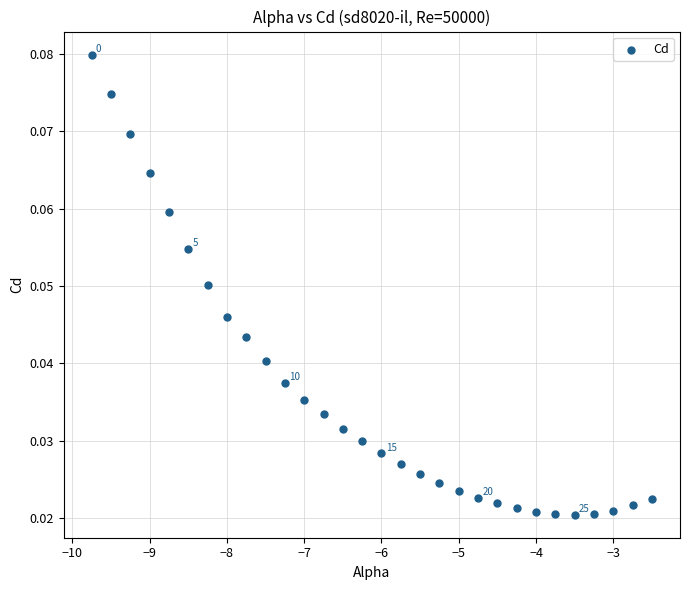

What is the range of X values (max minus min)?

7.2